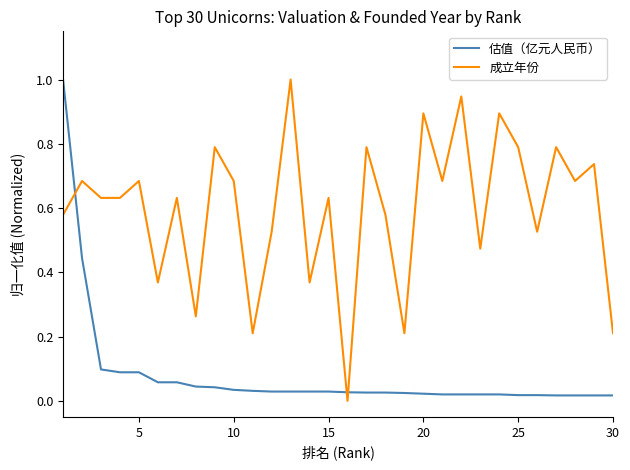

What is the difference between the maximum and minimum values in the 成立年份 series?

1.0